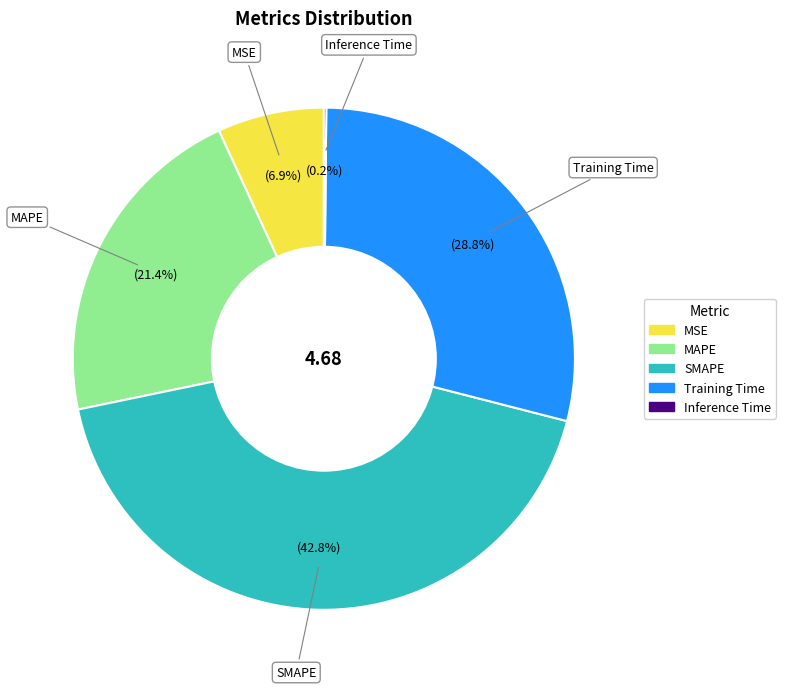

Which category has the biggest portion of the pie?

SMAPE